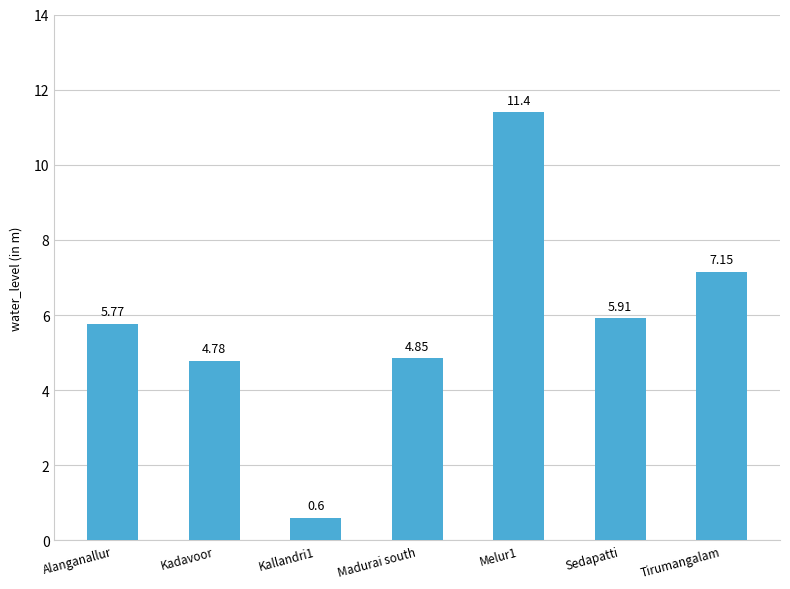

At which category does the chart reach its minimum across all series?

Kallandri1